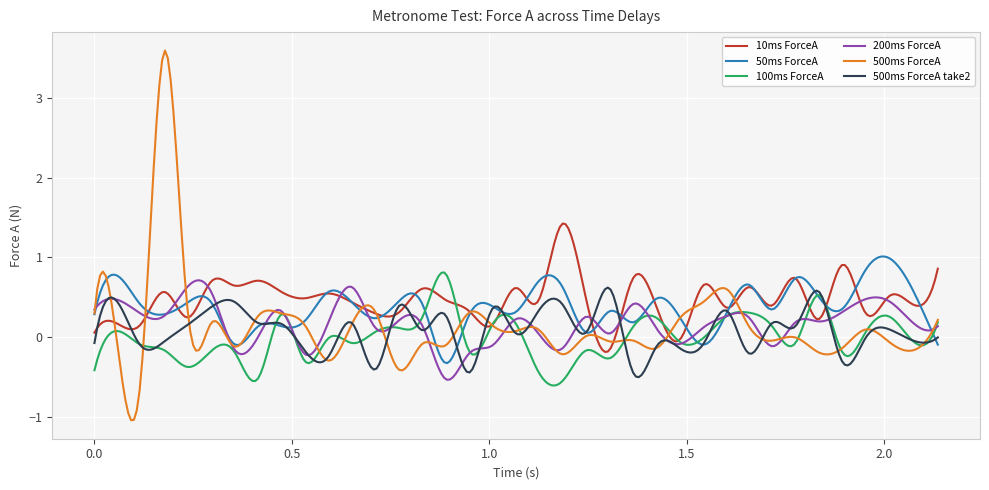

Which series ends up on top after the final intersection of 500ms ForceA and 50ms ForceA?

500ms ForceA